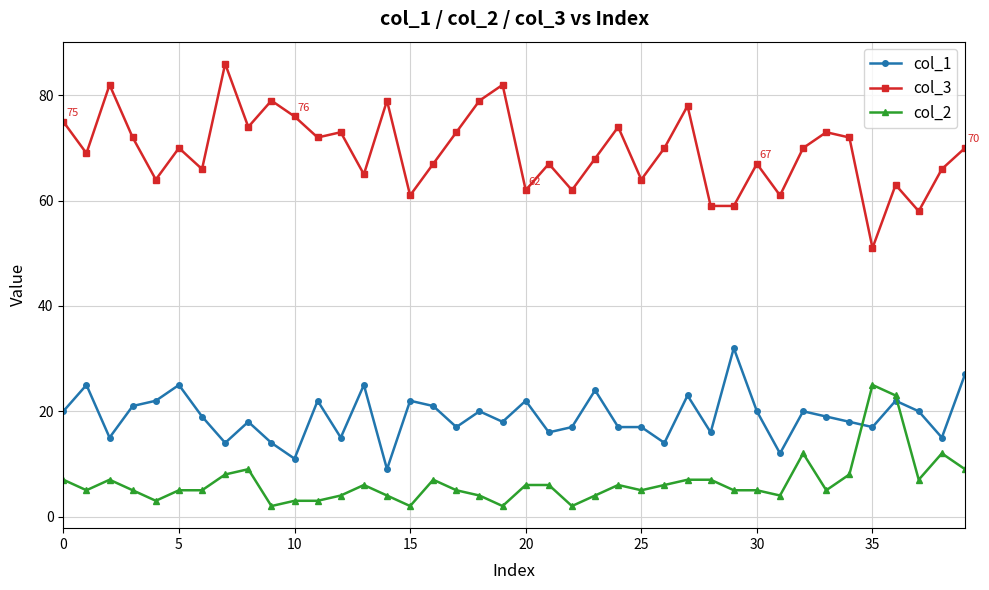

What is the difference between the maximum and second lowest values in the col_1 series?

21